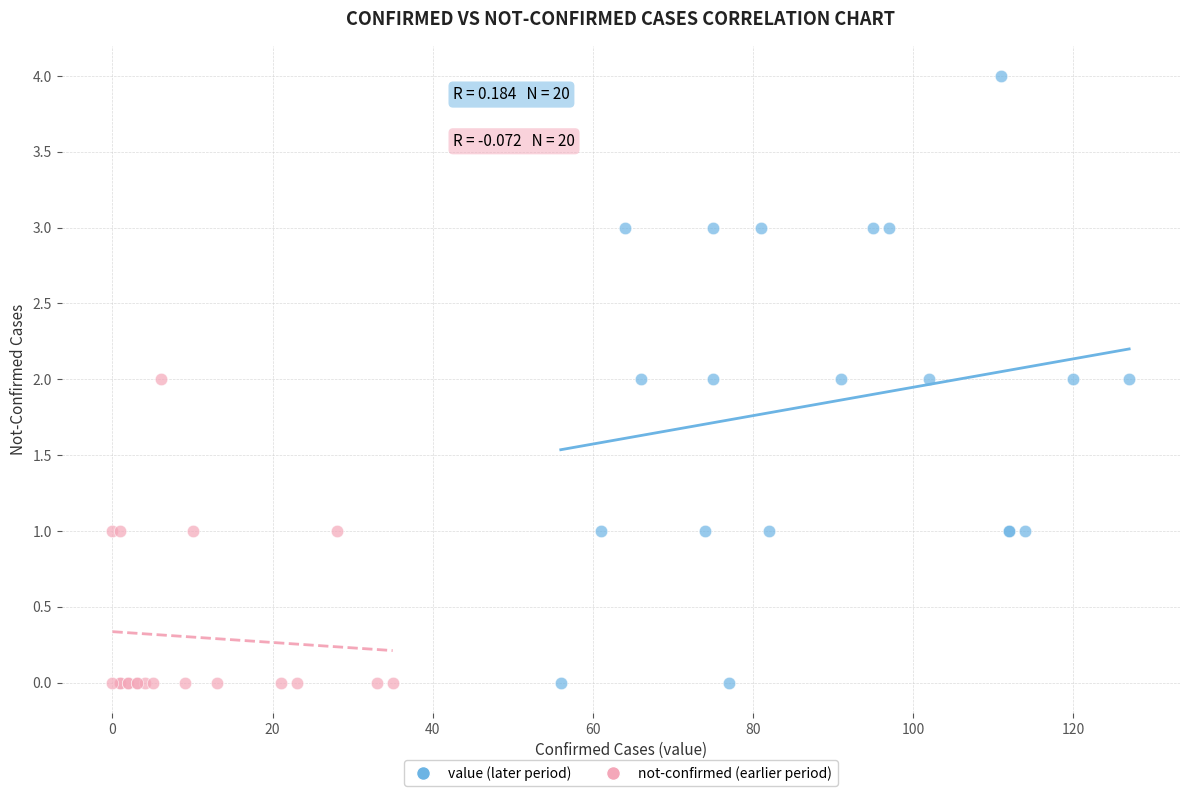

Which series has the widest spread of Y values?

value (later period)